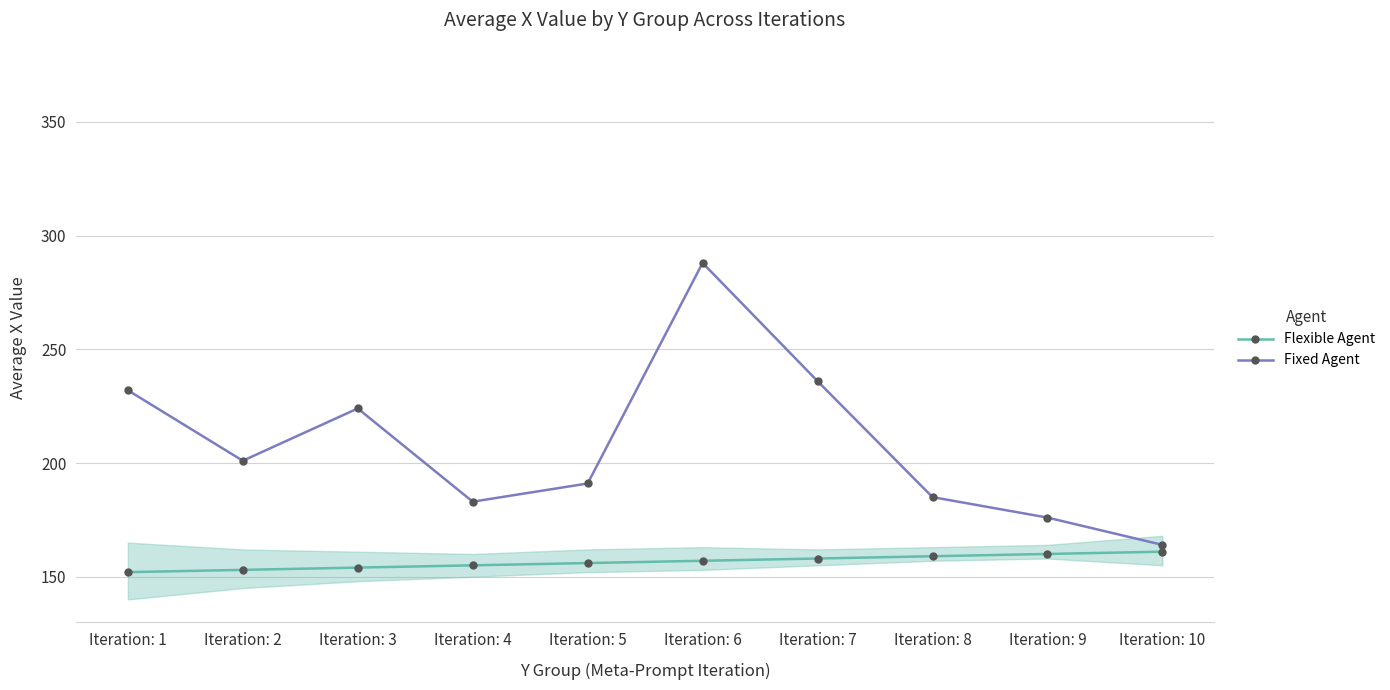

Reading right to left, extract all data points from this chart.

Flexible Agent: Iteration: 10=161	Iteration: 9=160	Iteration: 8=159	Iteration: 7=158	Iteration: 6=157	Iteration: 5=156	Iteration: 4=155	Iteration: 3=154	Iteration: 2=153	Iteration: 1=152
Fixed Agent: Iteration: 10=164	Iteration: 9=176	Iteration: 8=185	Iteration: 7=236	Iteration: 6=288	Iteration: 5=191	Iteration: 4=183	Iteration: 3=224	Iteration: 2=201	Iteration: 1=232